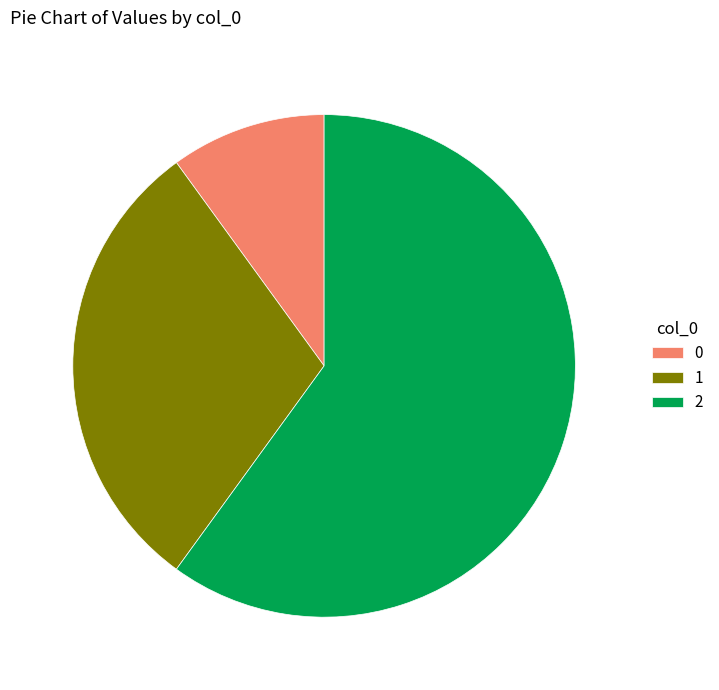

Count the number of slices in the pie.

3